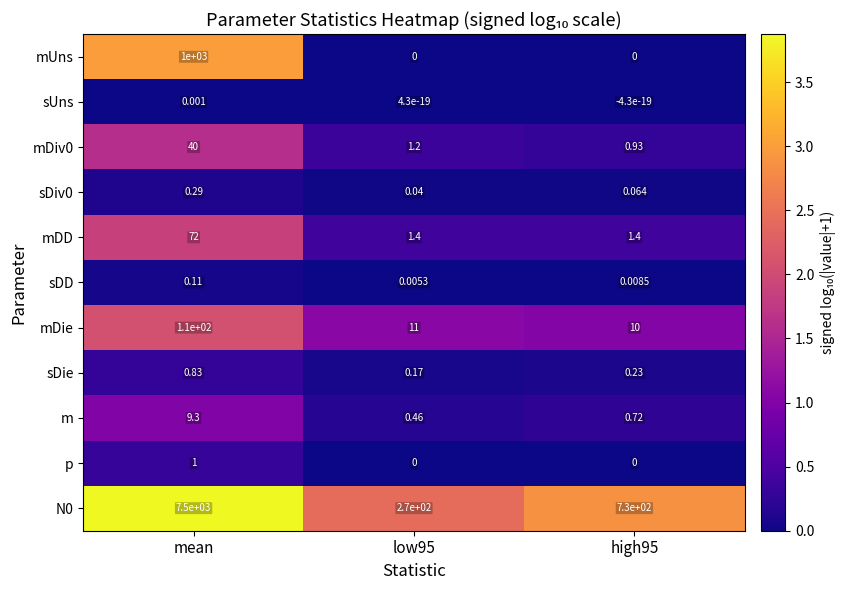

Which label corresponds to the largest value in the chart?

mean